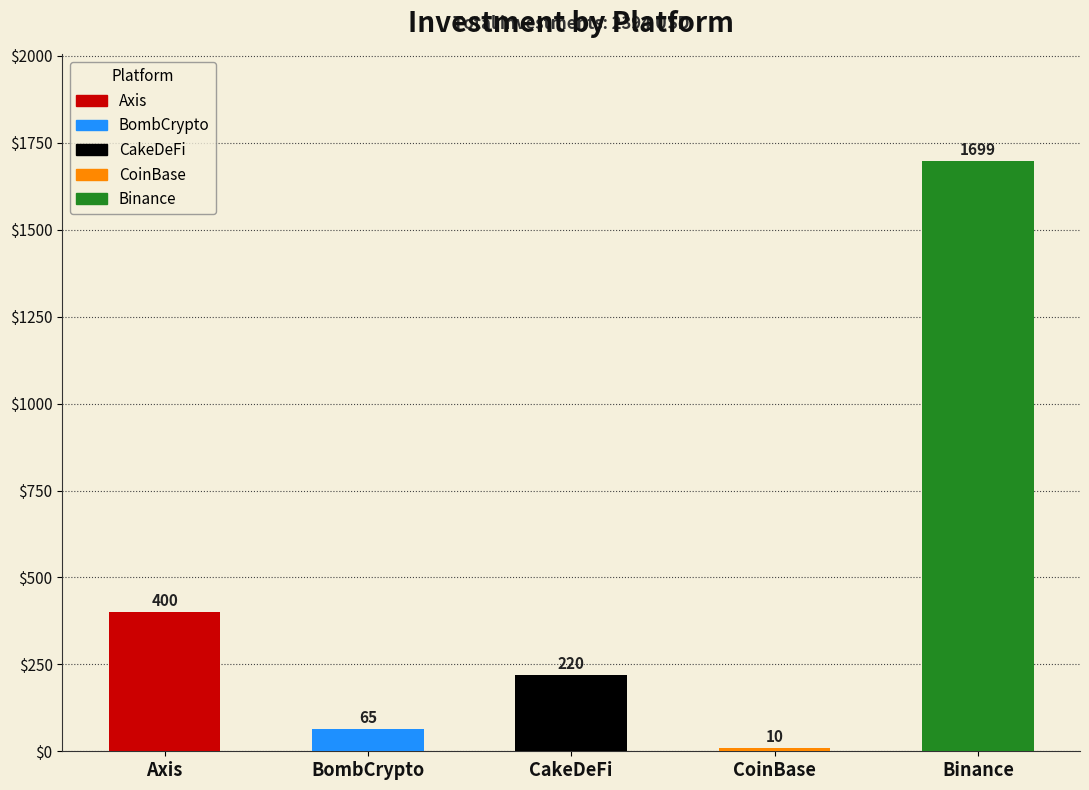

Does the chart contain any negative values?

No